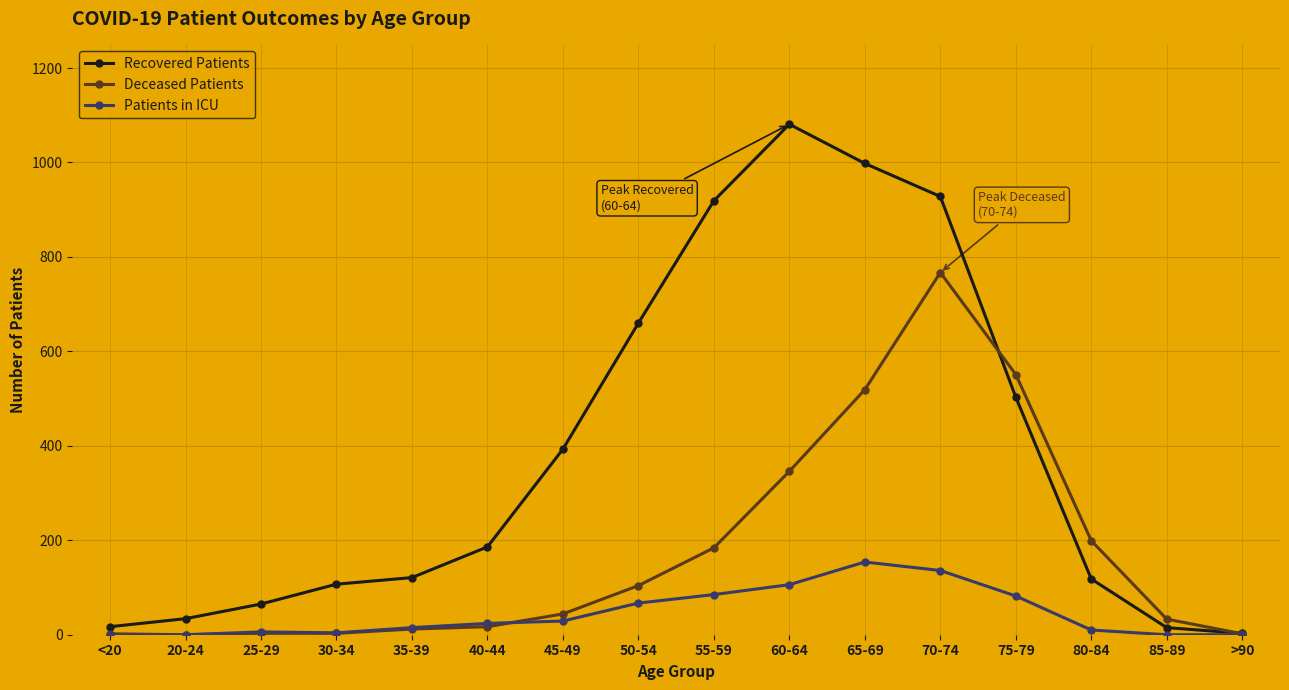

Which series has the largest total across all categories?

Recovered Patients